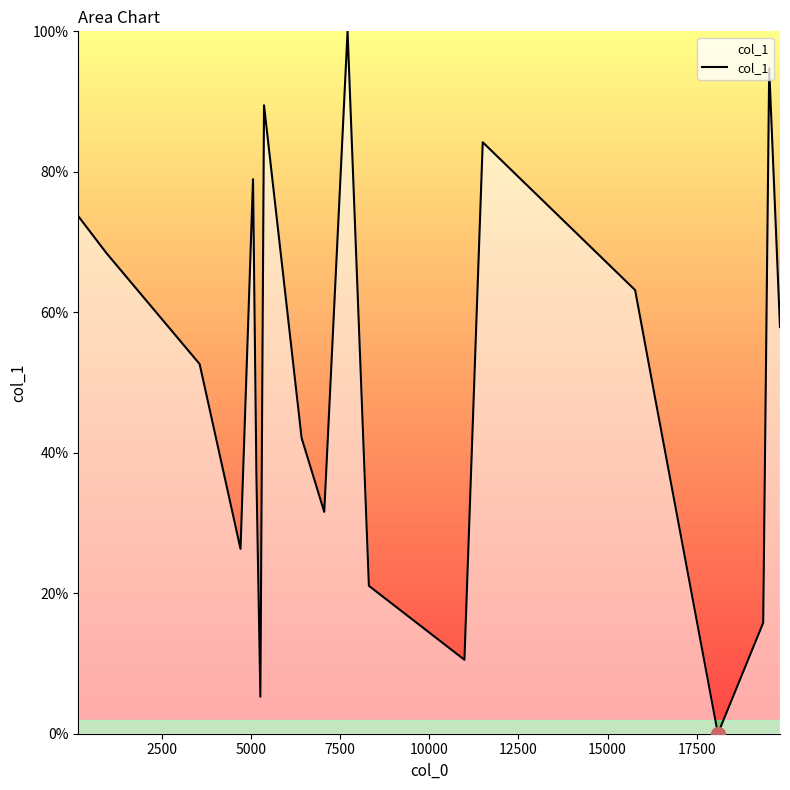

How many lines are shown in the chart?

1